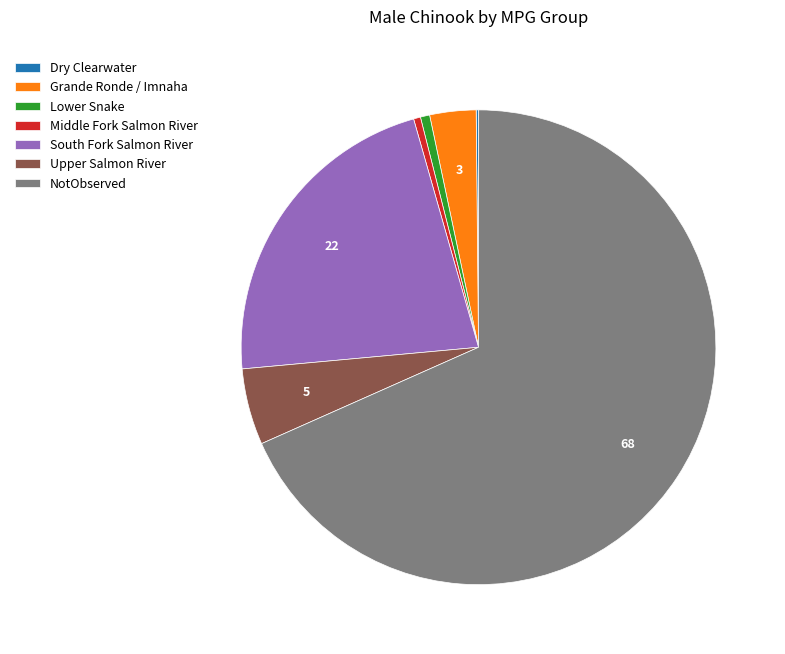

Is it true that South Fork Salmon River is 22% of the pie?

True